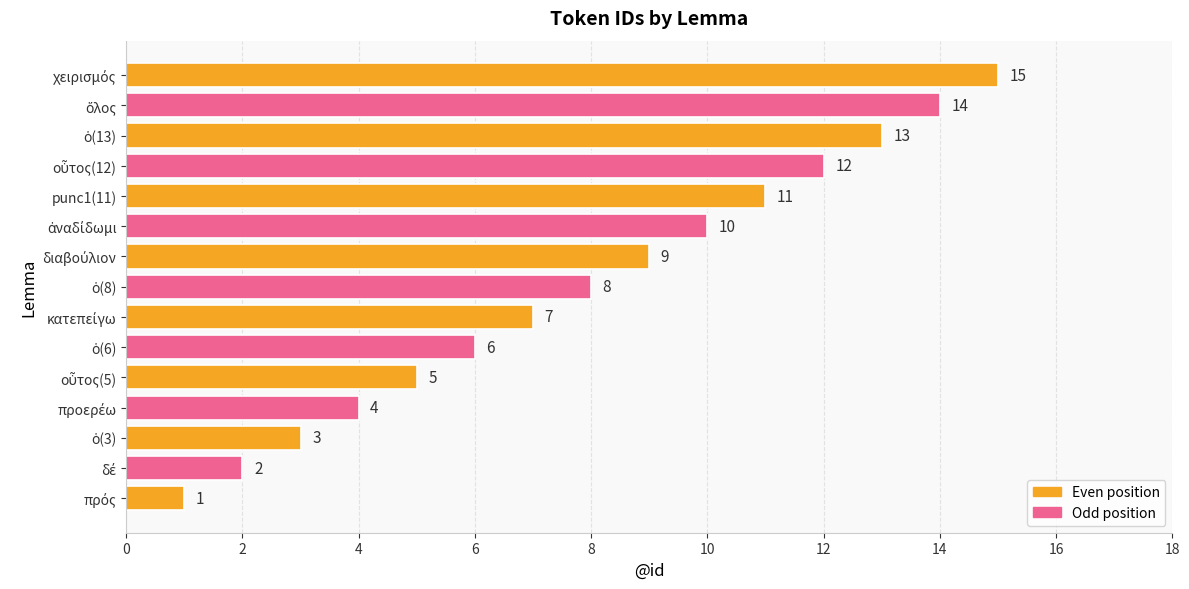

What is the difference between the second highest and second lowest values?

12